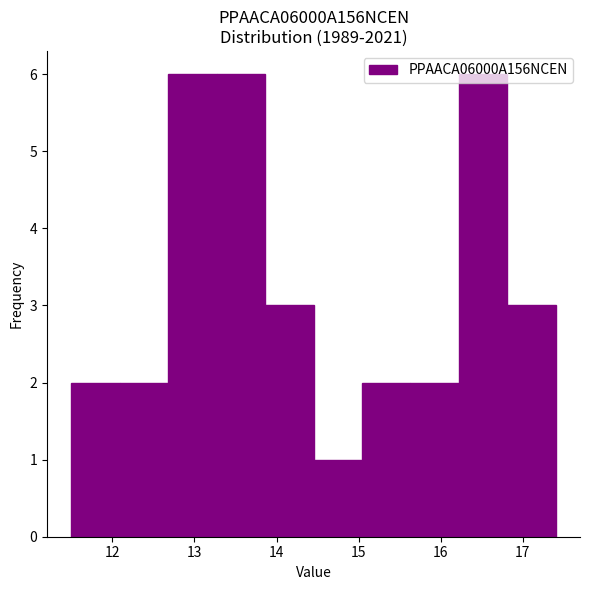

Reading left to right, list every bar in this chart as the range it spans on the x-axis followed by its height. Neither the bar edges nor the heights are printed on the chart, so give them approximately, as read against the axes.

11.50 to 12.09: 2
12.09 to 12.68: 2
12.68 to 13.27: 6
13.27 to 13.86: 6
13.86 to 14.45: 3
14.45 to 15.04: 1
15.04 to 15.63: 2
15.63 to 16.22: 2
16.22 to 16.81: 6
16.81 to 17.40: 3